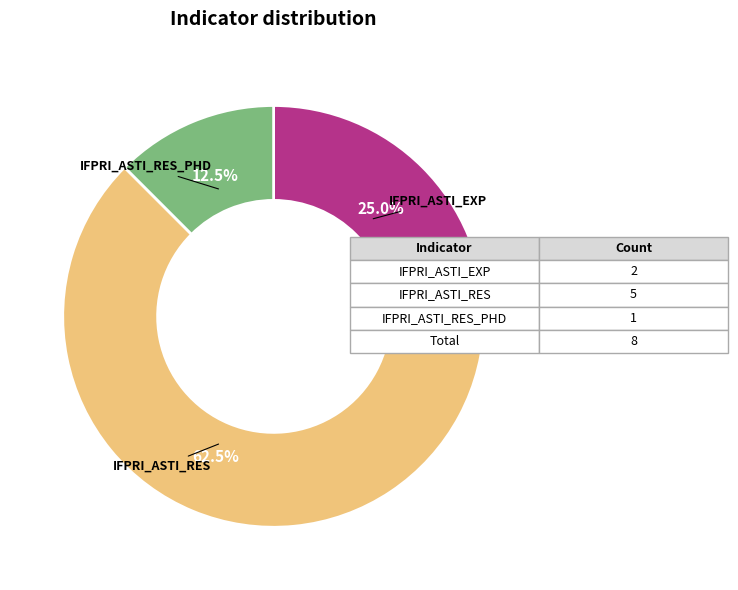

Rank the categories by value from lowest to highest.

IFPRI_ASTI_RES_PHD, IFPRI_ASTI_EXP, IFPRI_ASTI_RES